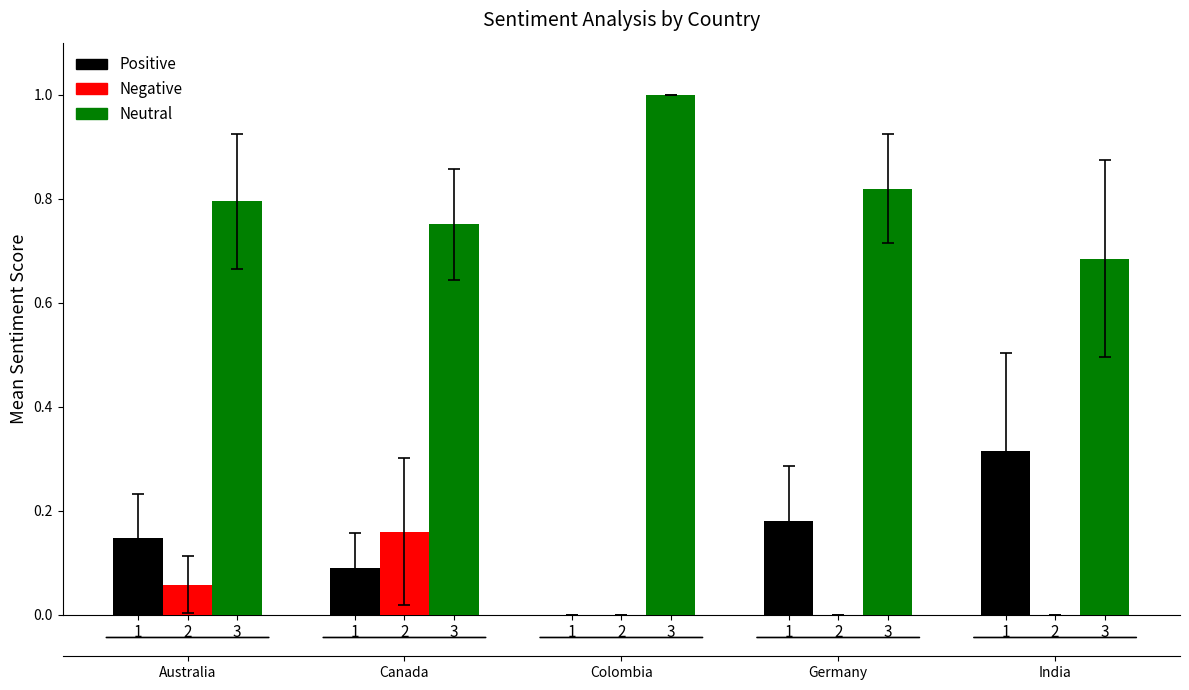

Which series has the widest spread of values?

Positive